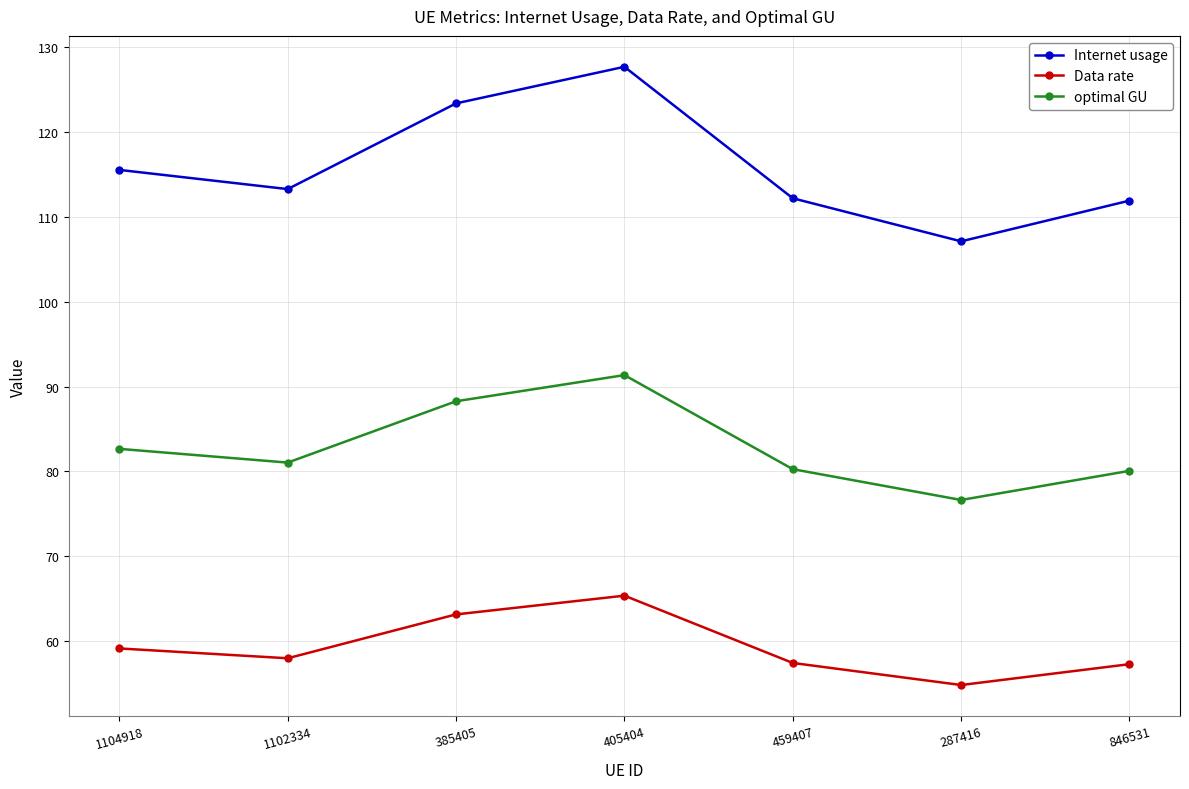

At how many categories does at least one series exceed 86?

7